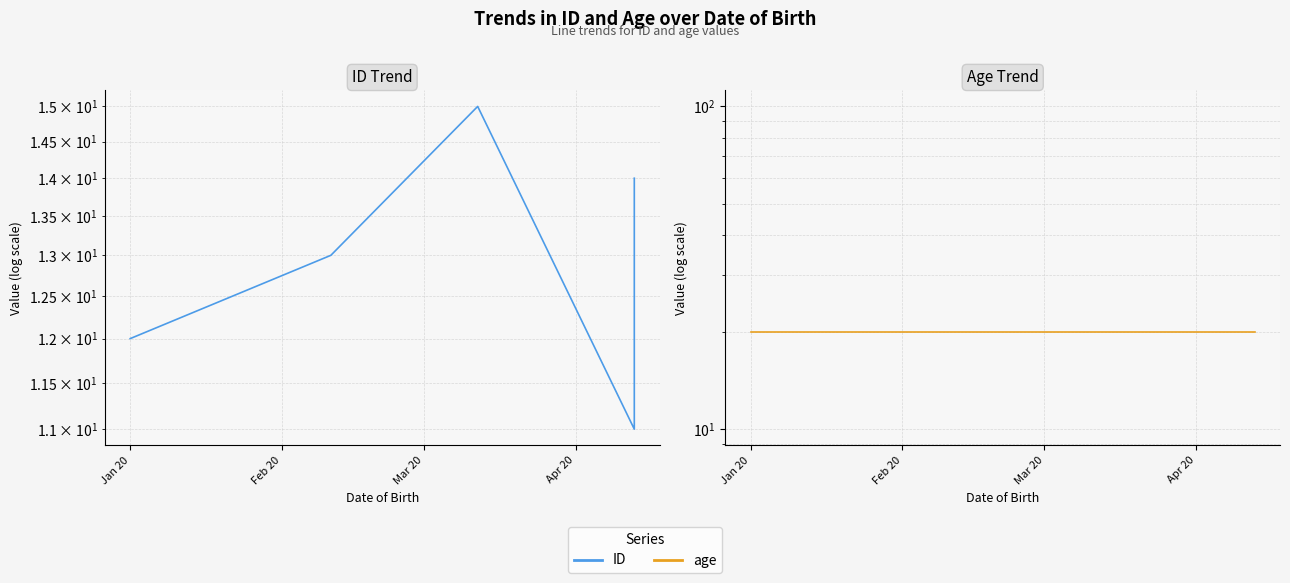

Rank the series by their average value, from highest to lowest.

age, ID